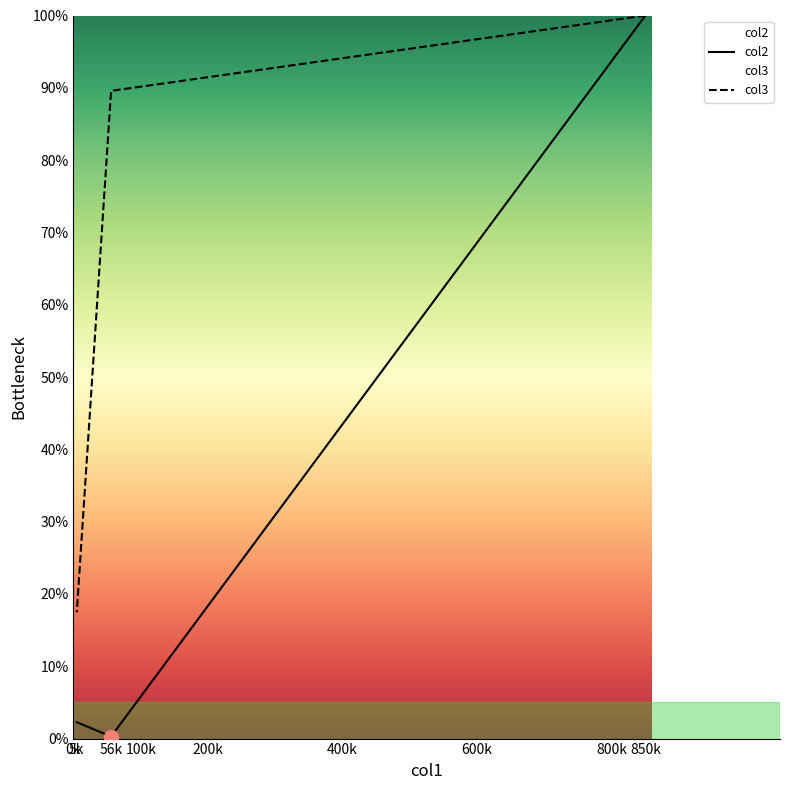

Which category has the lowest value in the col3 series?

5k